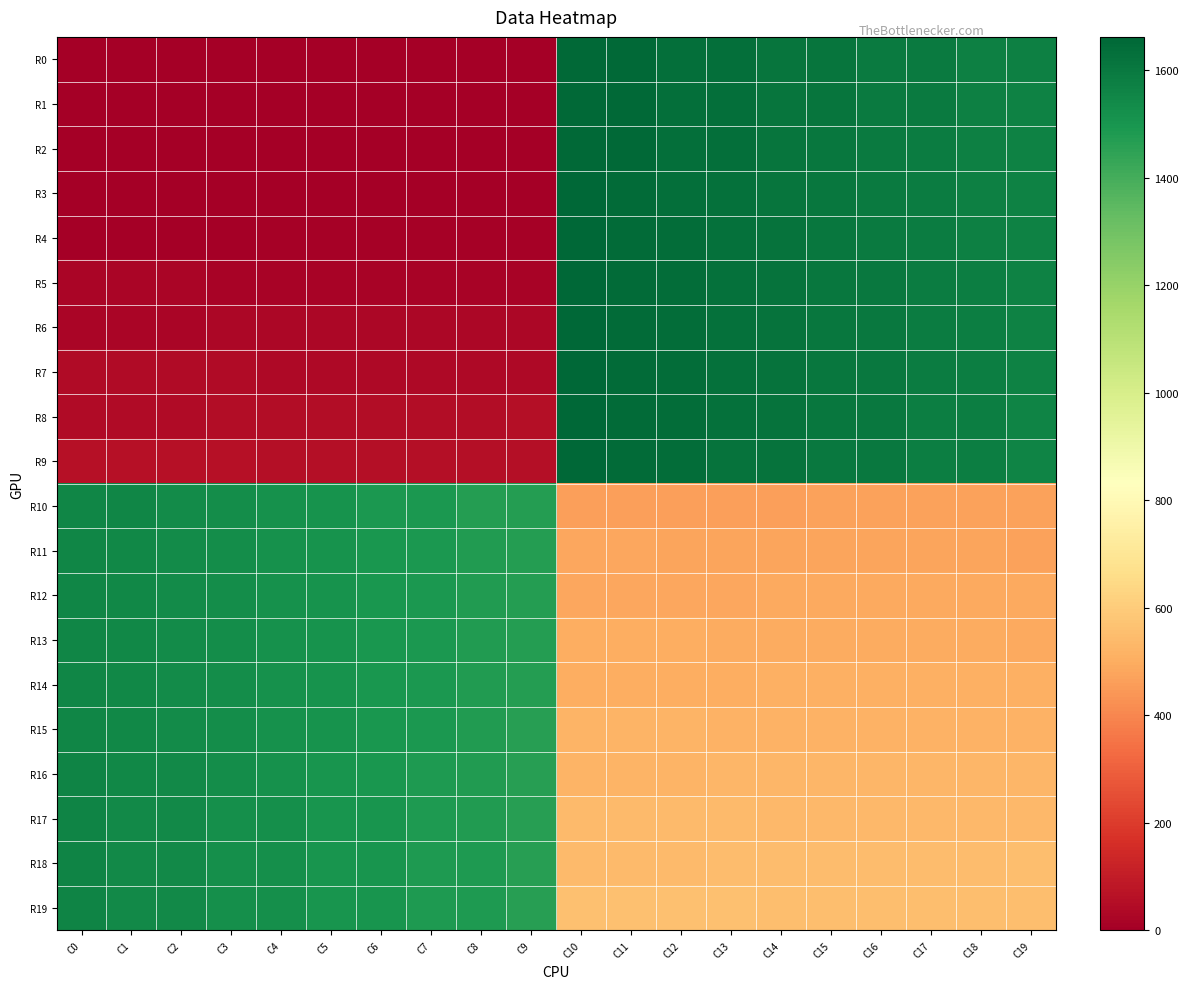

Which label corresponds to the largest value in the chart?

C10